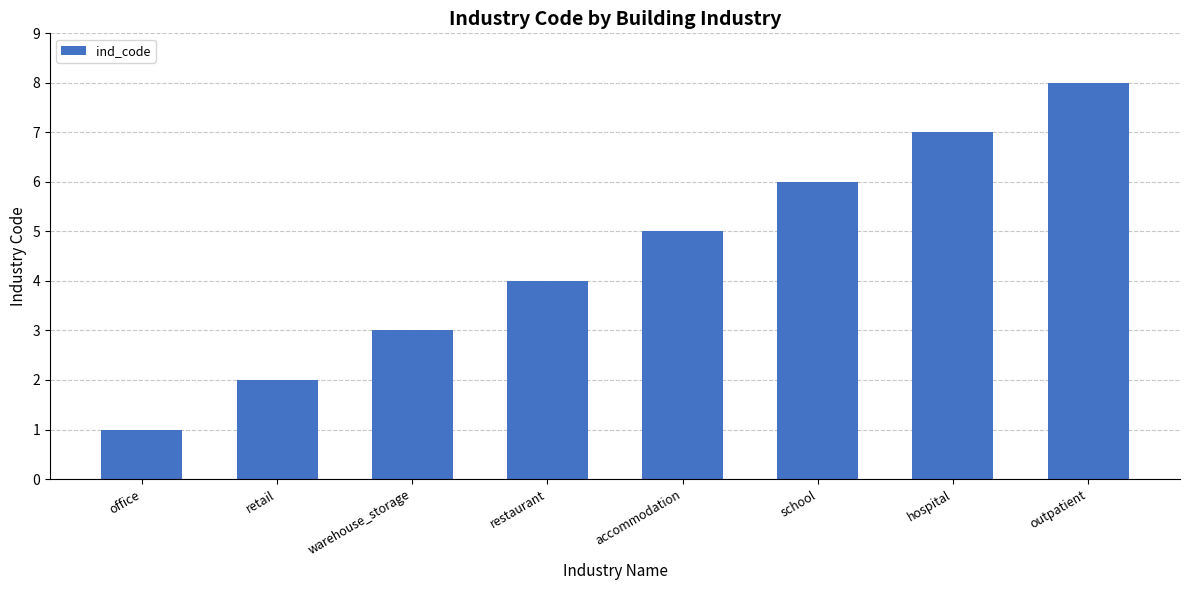

Reading right to left, list all the values displayed in this chart.

outpatient=8	hospital=7	school=6	accommodation=5	restaurant=4	warehouse_storage=3	retail=2	office=1